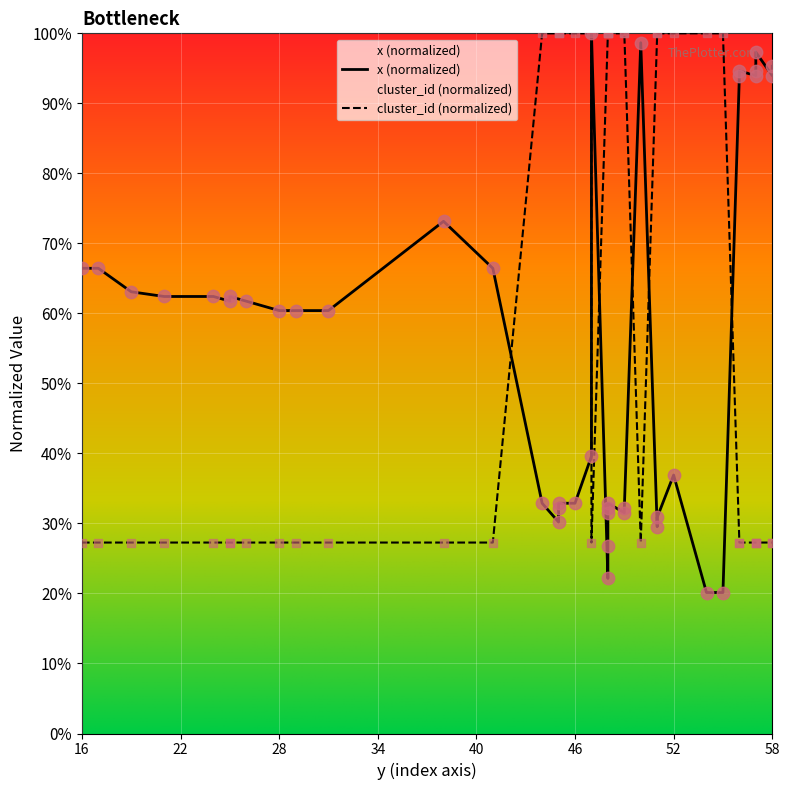

Which series reaches the minimum Y coordinate?

x_vals